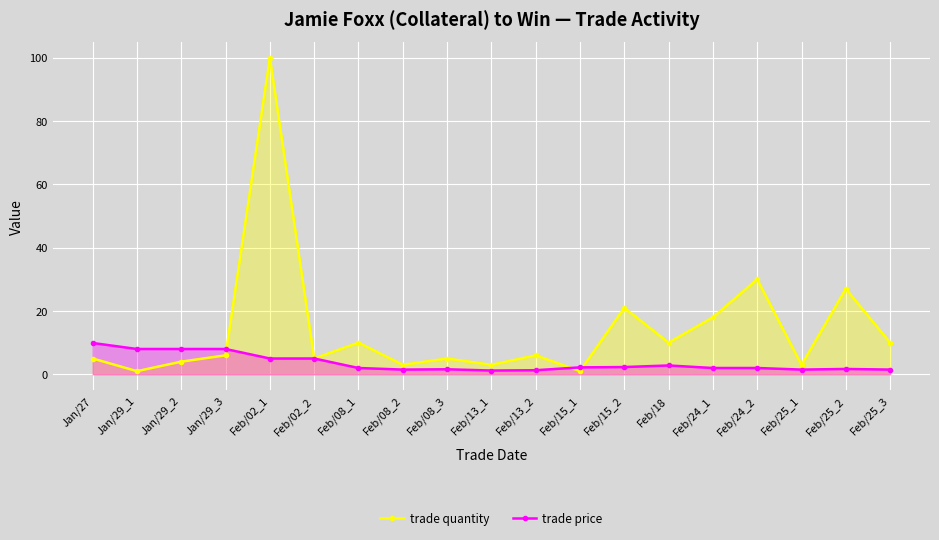

What position from the right is Feb/24_2?

4